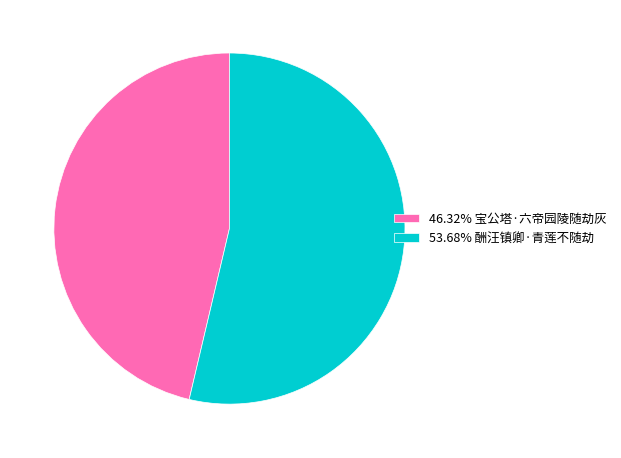

Does any single category account for the majority?

Yes